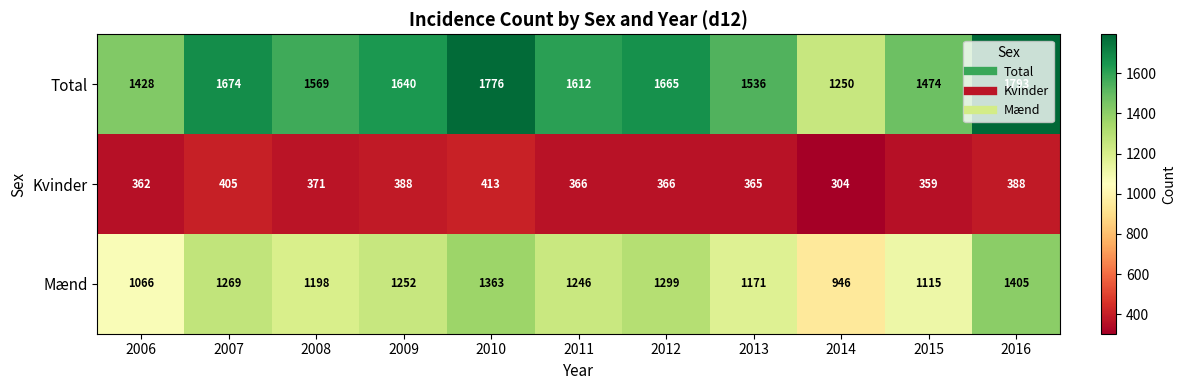

What is the approximate value of Kvinder at 2009, to the nearest 10?

390